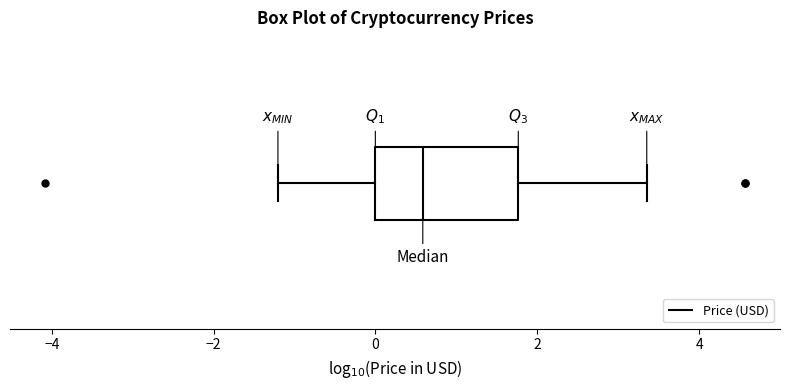

Transcribe this box plot: give where the median line is, the range the box spans, and where the two whiskers end, as read against the x-axis. The values are not printed on the chart, so give them approximately, as read against the axis.

median 0.6, box 0.0 to 1.8, whiskers -1.2 to 3.4